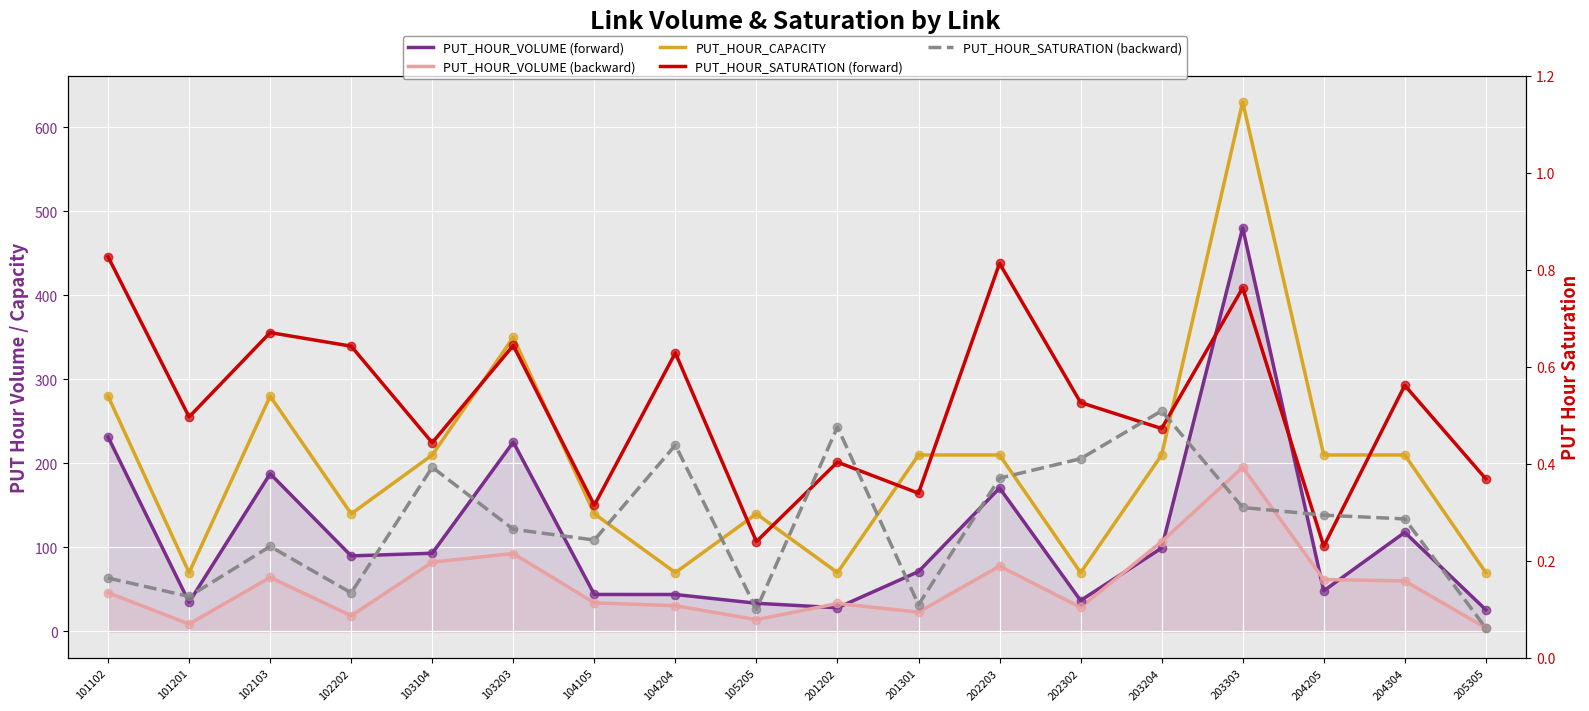

What are all the series names shown in the legend?

PUT_HOUR_VOLUME (forward), PUT_HOUR_VOLUME (backward), PUT_HOUR_CAPACITY, PUT_HOUR_SATURATION (forward), PUT_HOUR_SATURATION (backward)